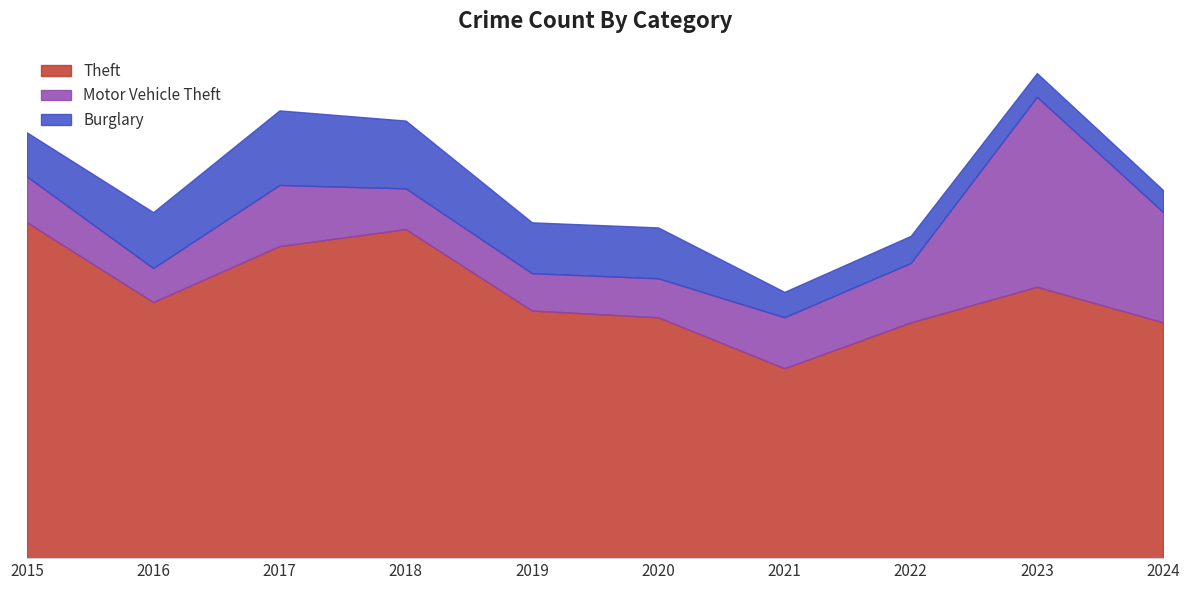

True or false: Theft and Burglary cross at least once.

False